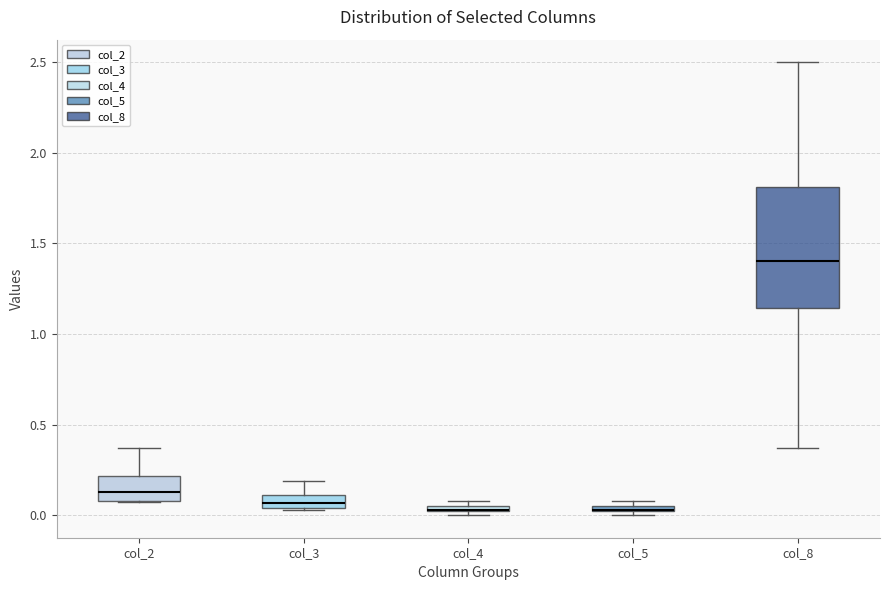

Comparing the boxes themselves (not the whiskers), which one is the tallest?

col_8